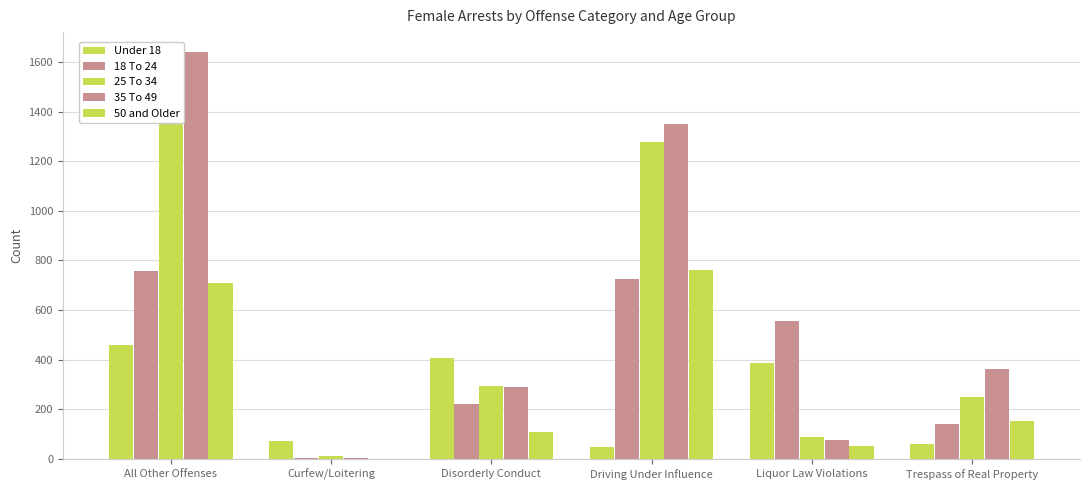

Is it true that 25 To 34 equals 17 at Curfew/Loitering?

False